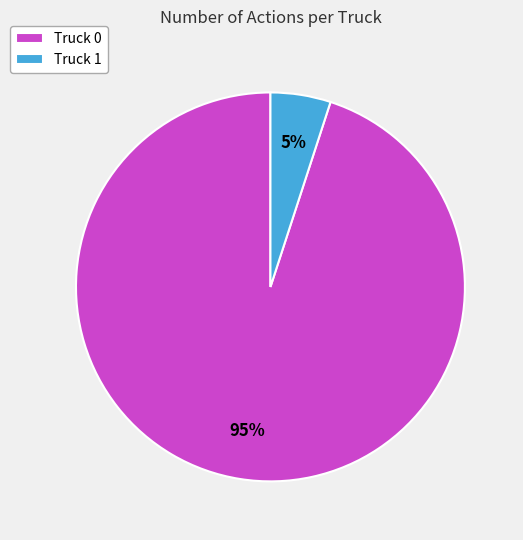

Is the sum of Truck 0 and Truck 1 greater than half?

Yes